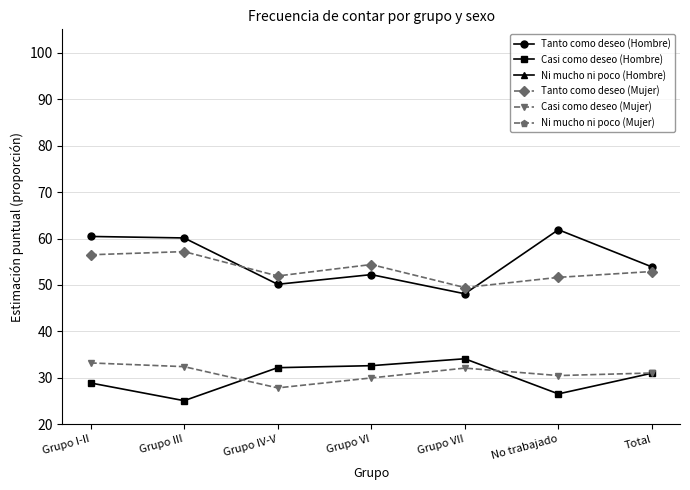

Which series changed the most between Grupo I-II and Grupo III?

Ni mucho ni poco (Hombre)